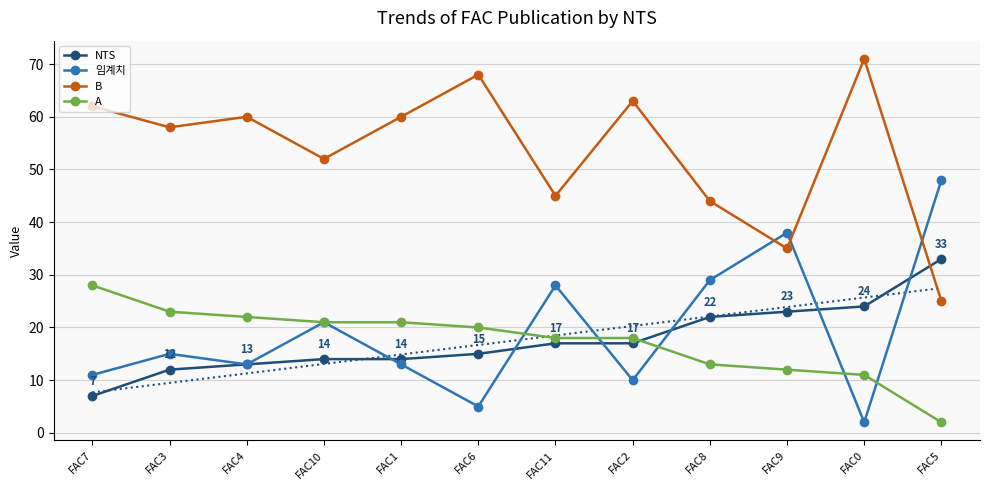

What is the sum of the 임계치 values at FAC2 and FAC7?

21